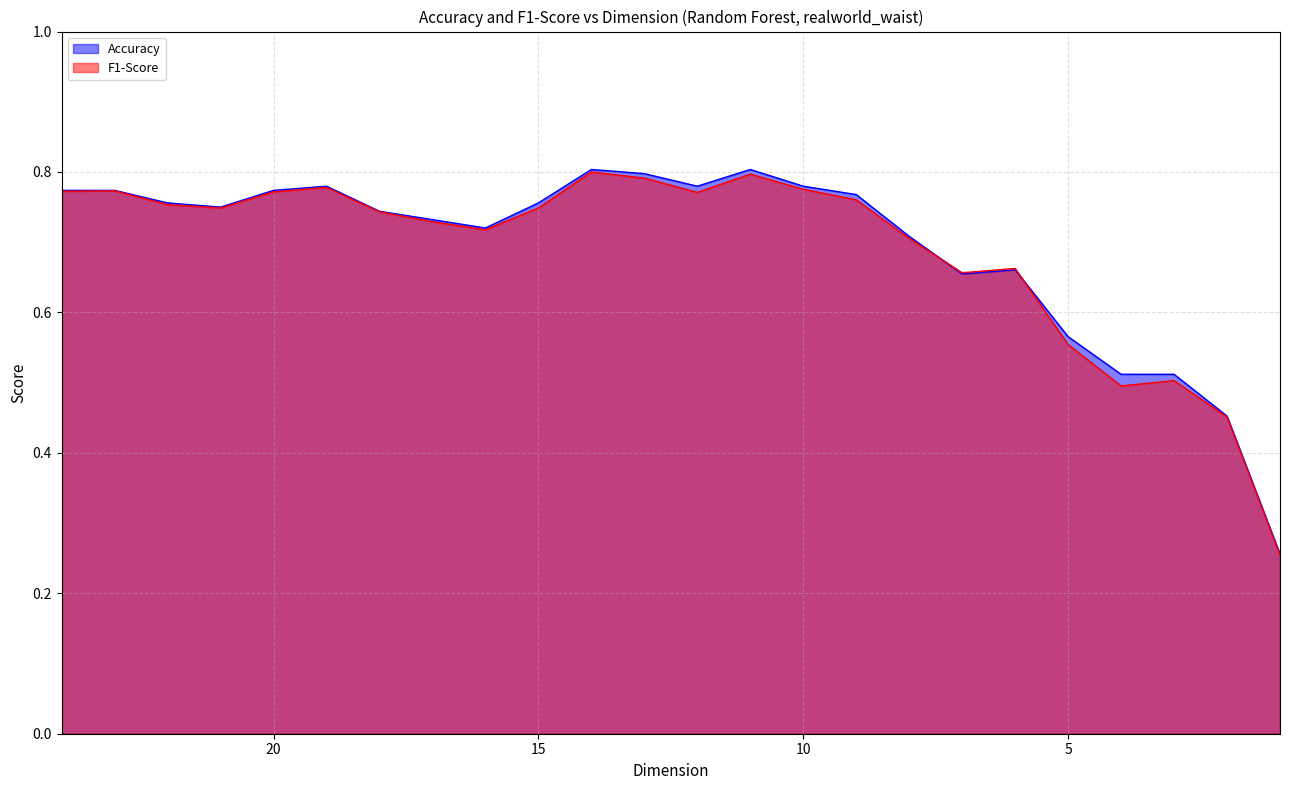

Does the chart display data point markers on the line(s)?

No